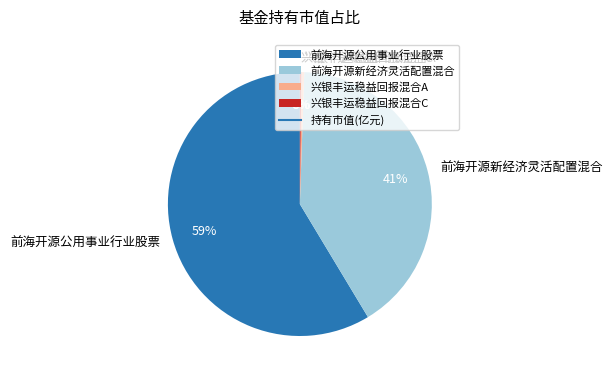

Which category has the biggest portion of the pie?

前海开源公用事业行业股票